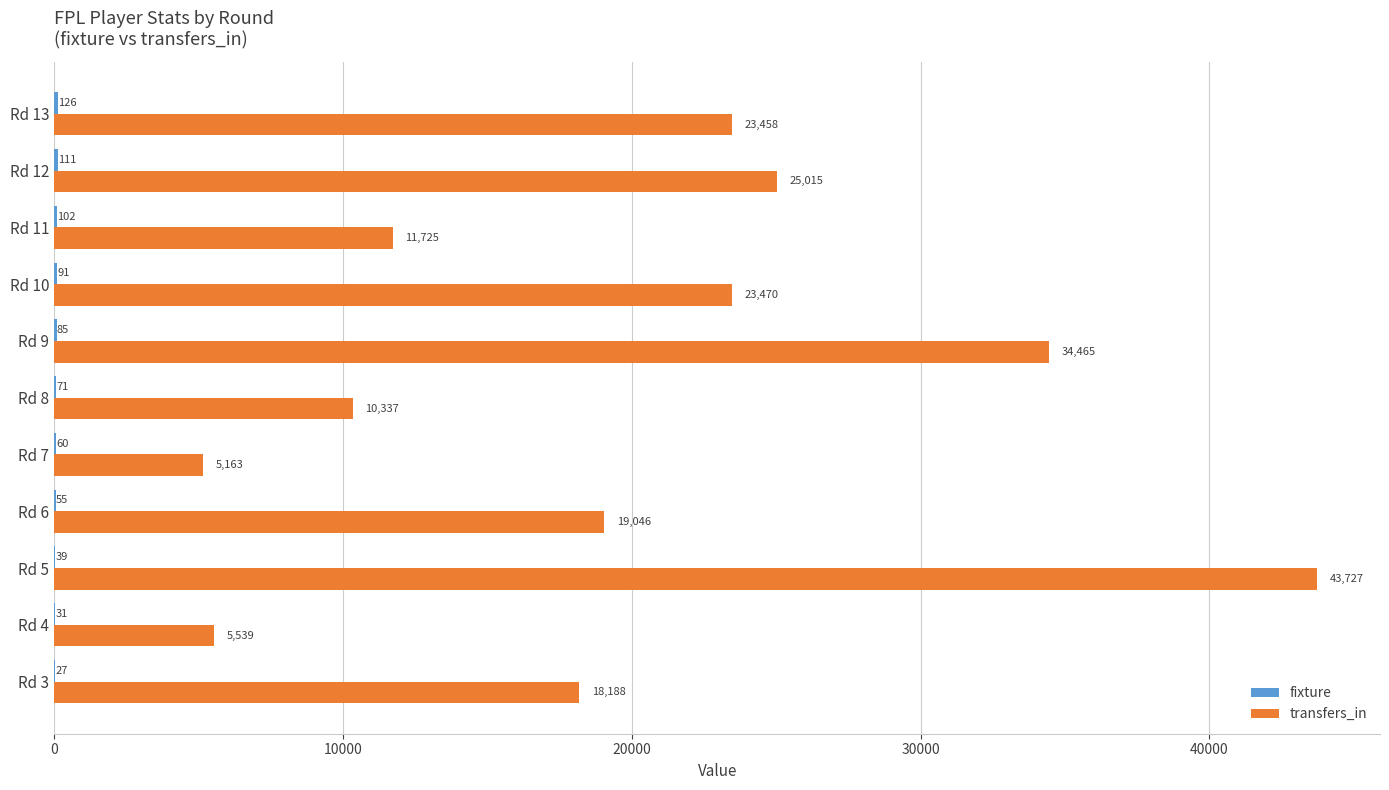

The transfers_in series shows 18188 at Rd 3. True or false?

True